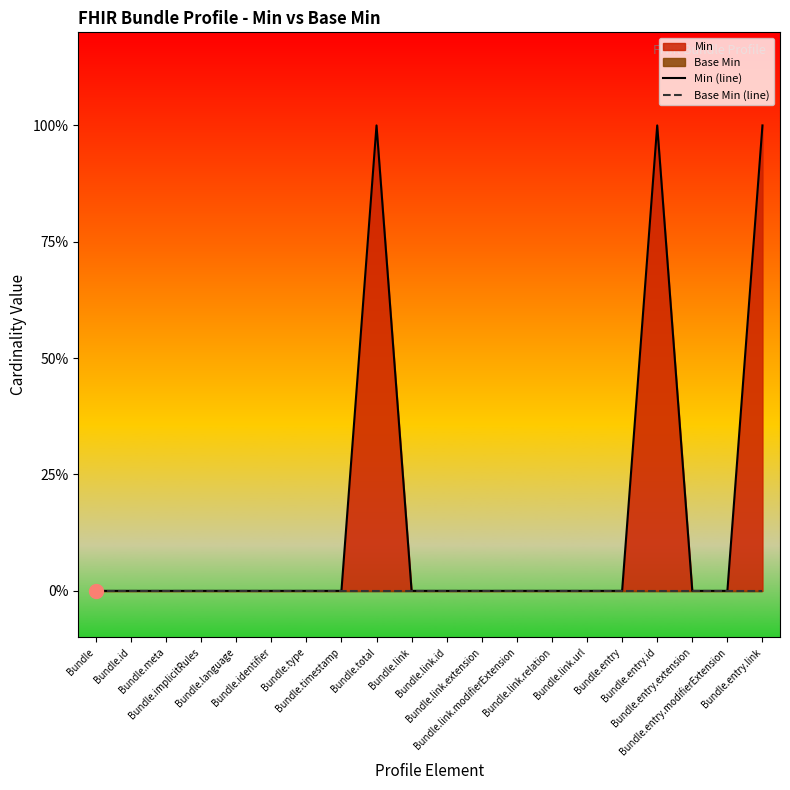

Is it true that Min (line) equals 0 at Bundle.entry?

False